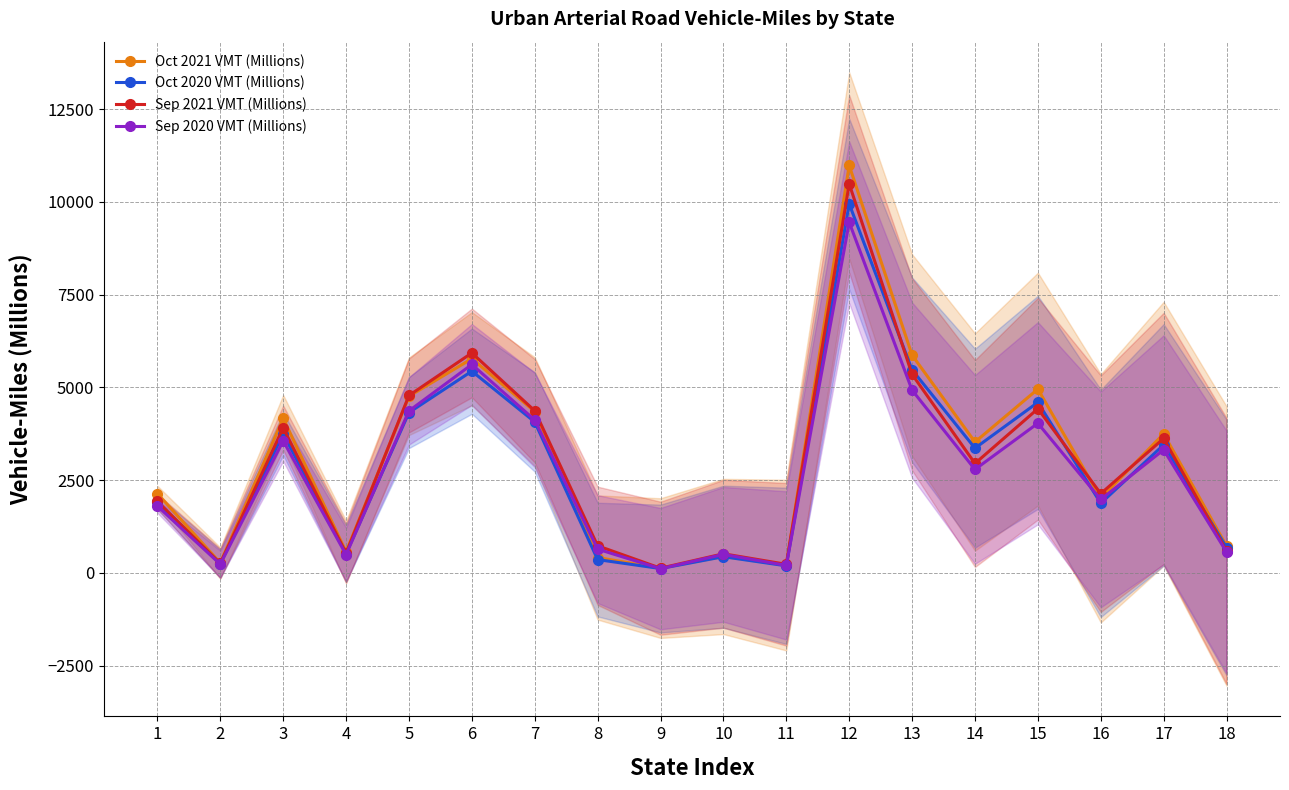

What are all the series names shown in the legend?

Oct 2021 VMT (Millions), Oct 2020 VMT (Millions), Sep 2021 VMT (Millions), Sep 2020 VMT (Millions)